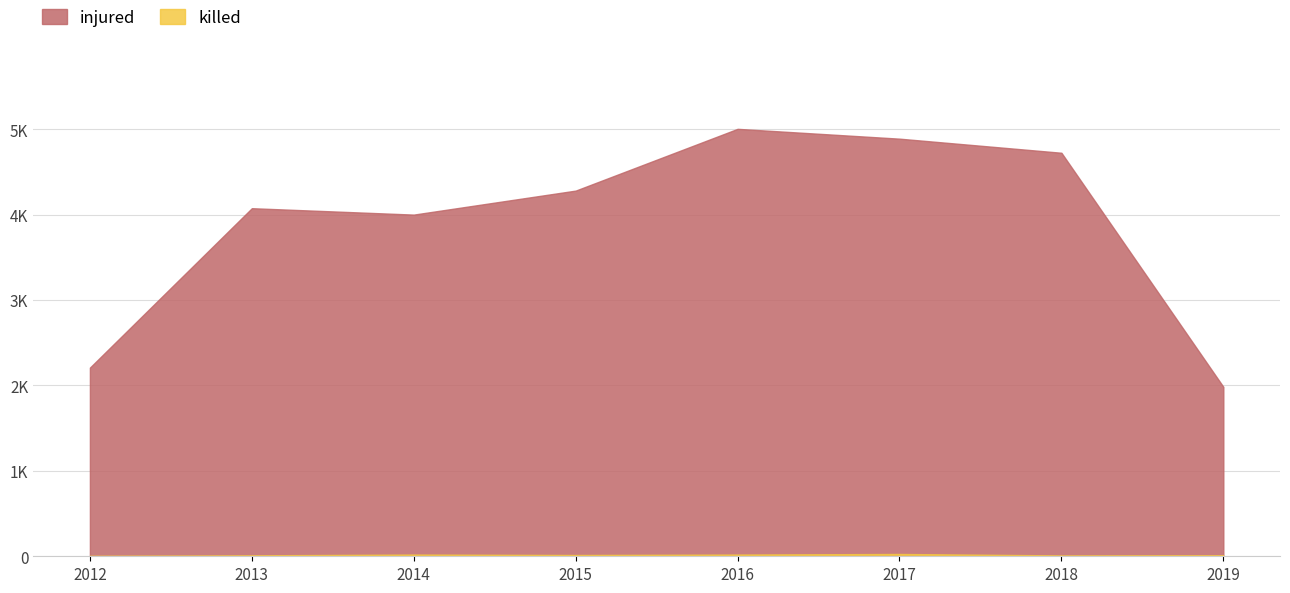

The value of injured at 2018 is 2670. True or false?

False